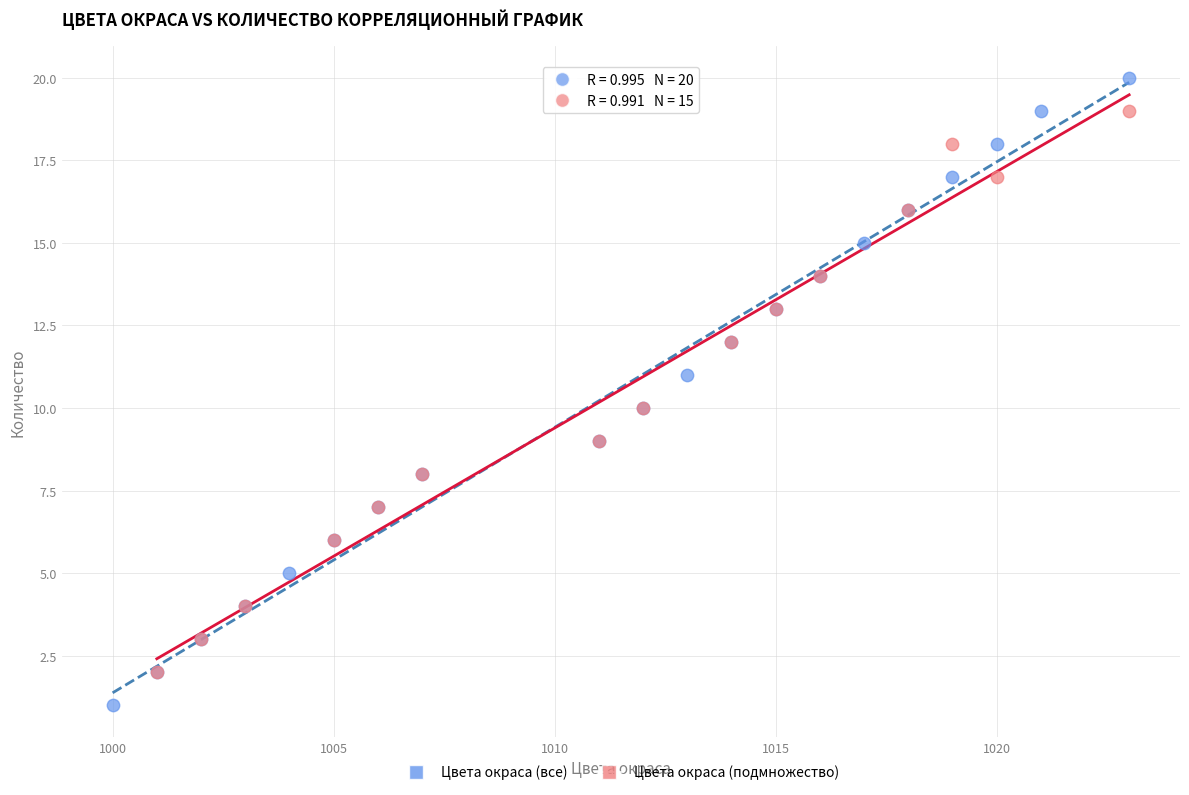

Which series has the largest Y range (max minus min)?

Цвета окраса (все)